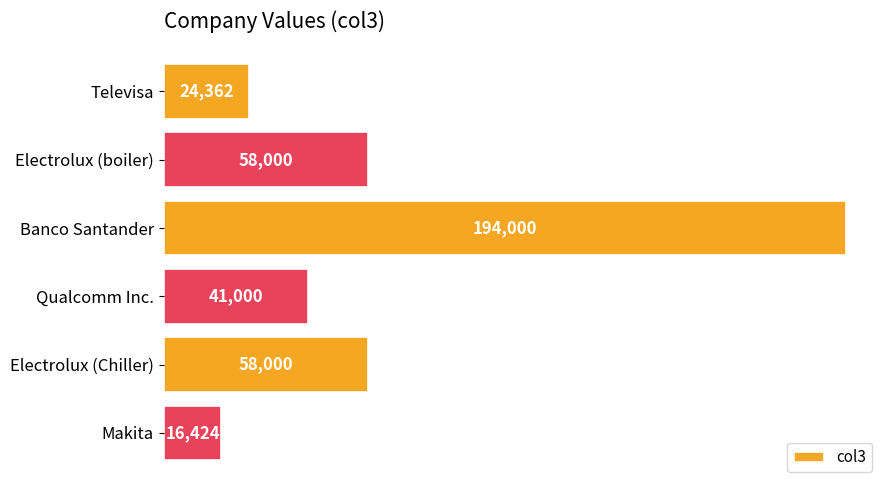

Does the chart contain stacked bars?

No